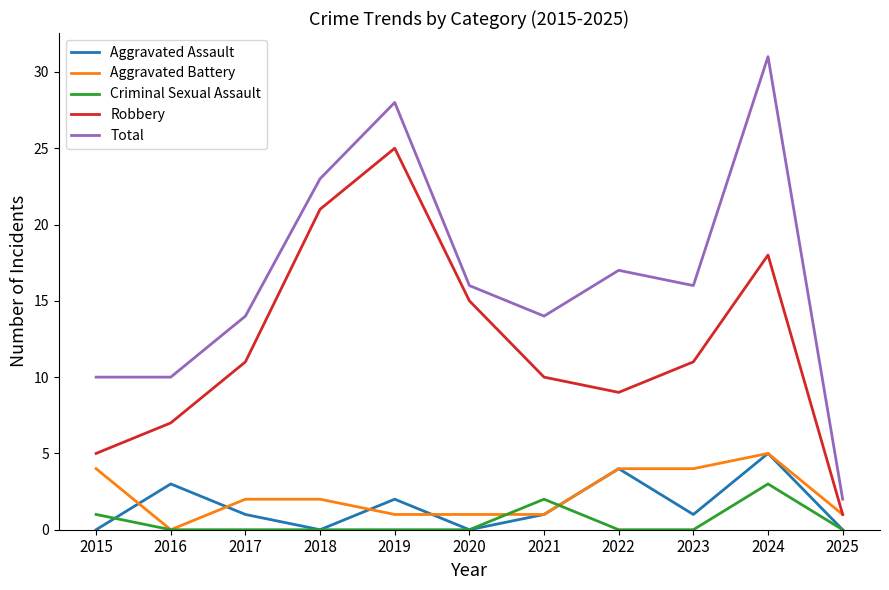

What is the difference between the highest and lowest values at 2017?

14